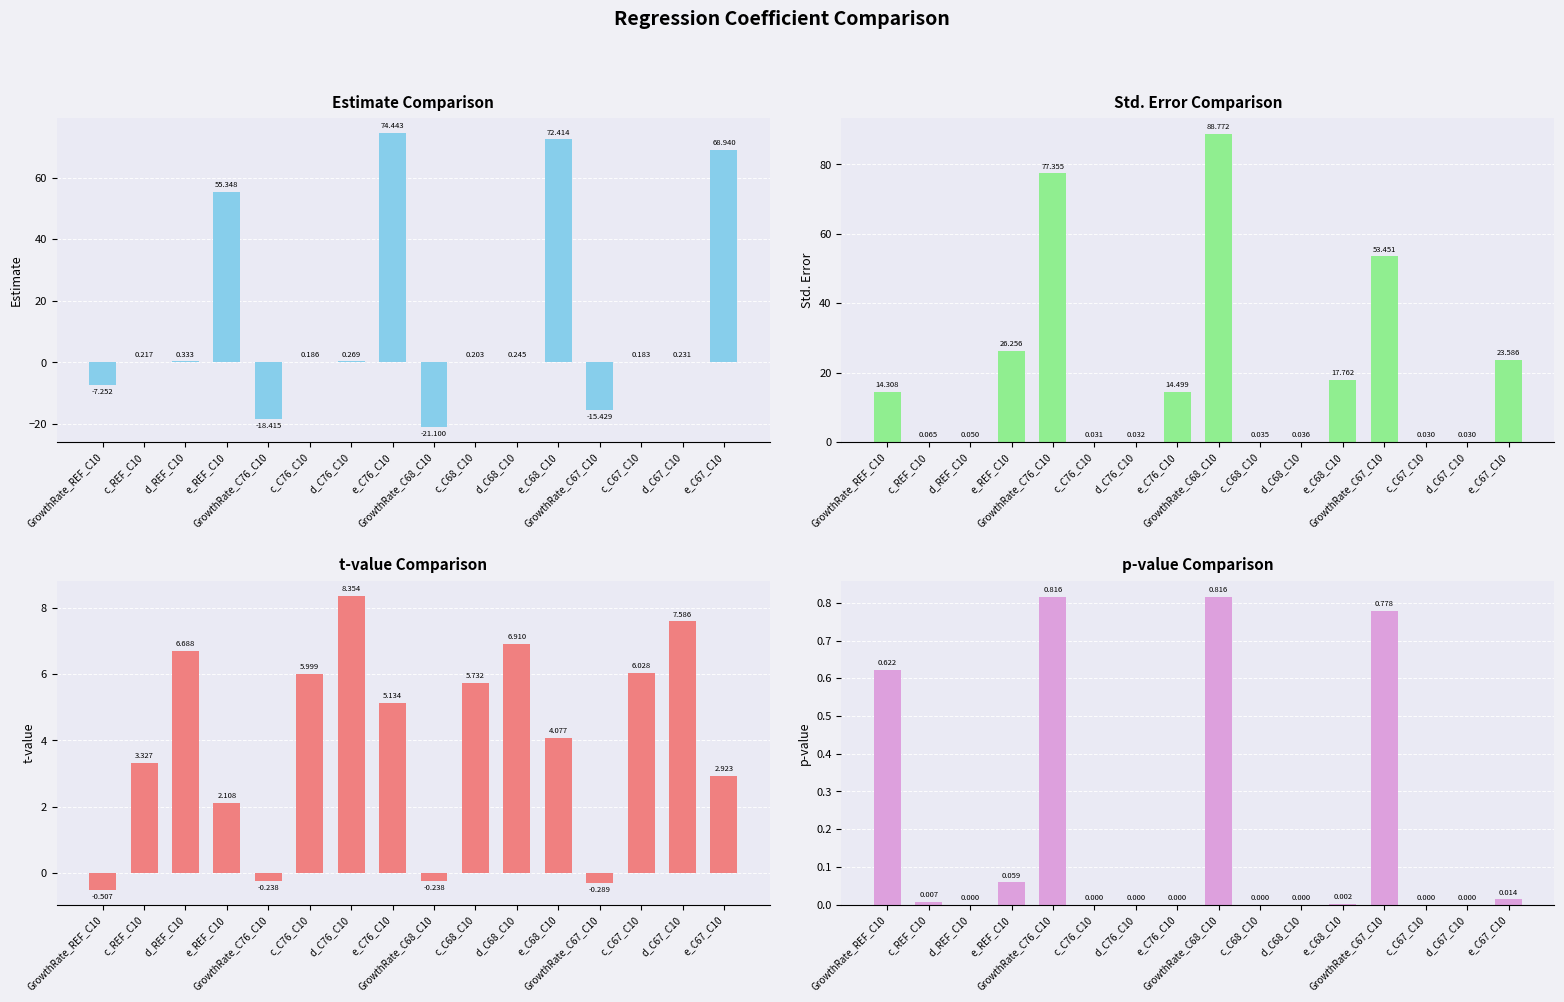

What is the minimum value shown in the chart?

-21.1